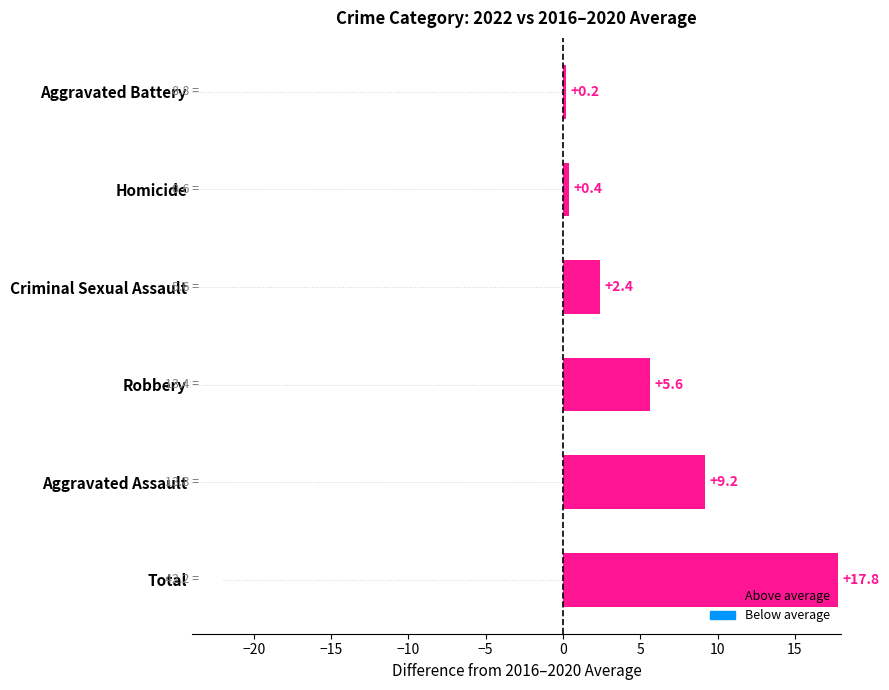

What is the sum of all values?

35.6